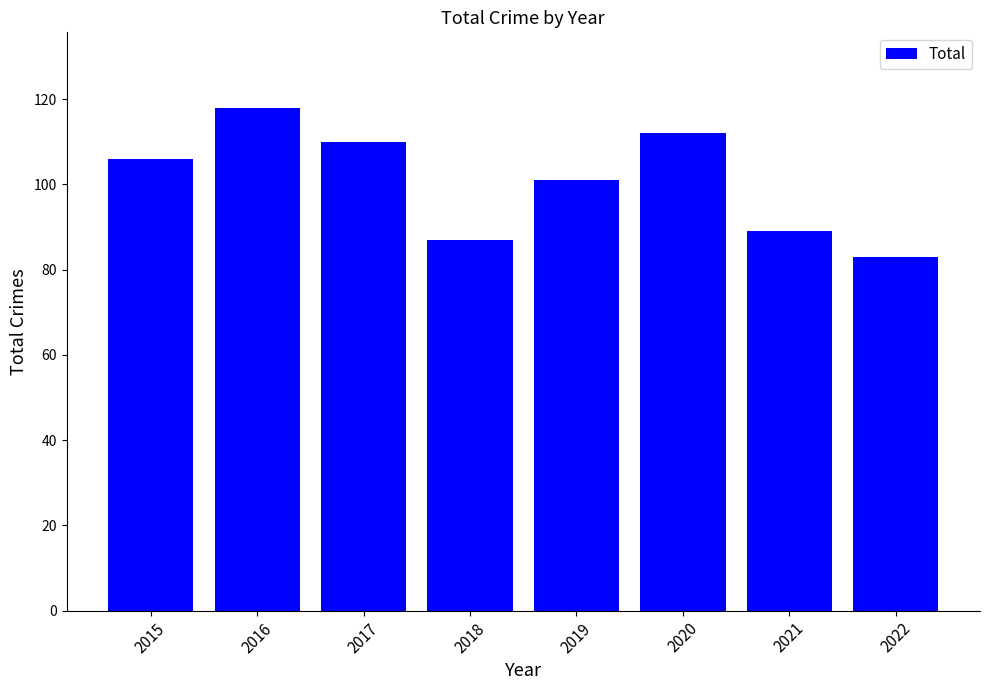

What is the value of the 4th bar from the left?

87